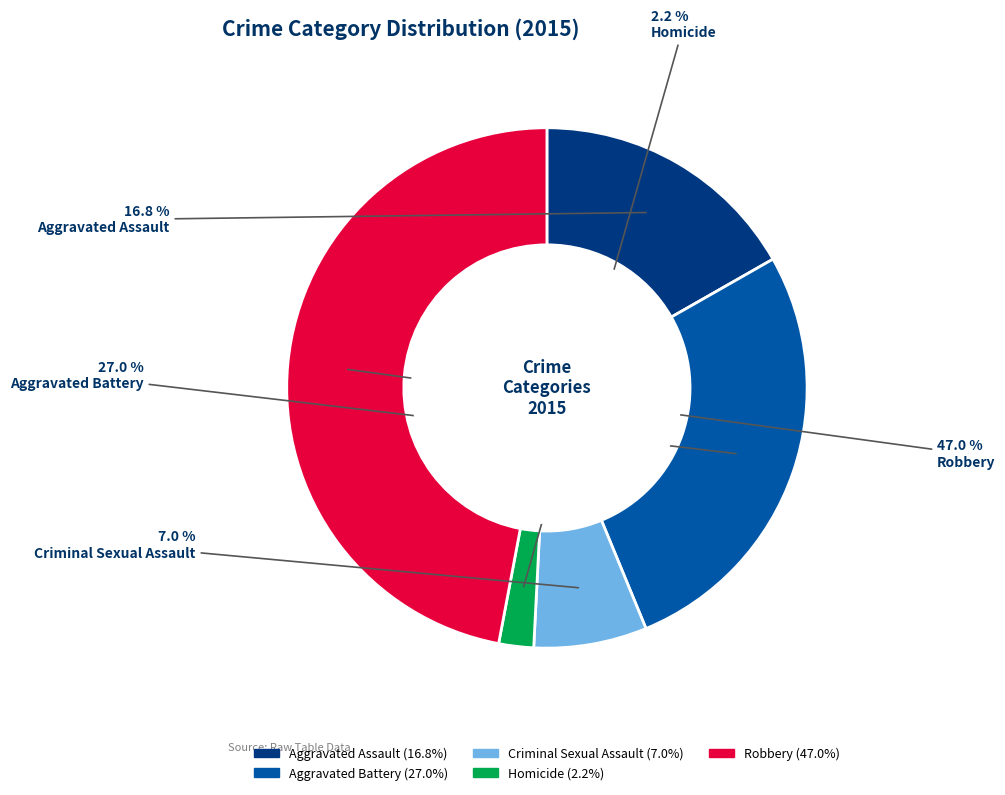

How many slices are in this pie chart?

5